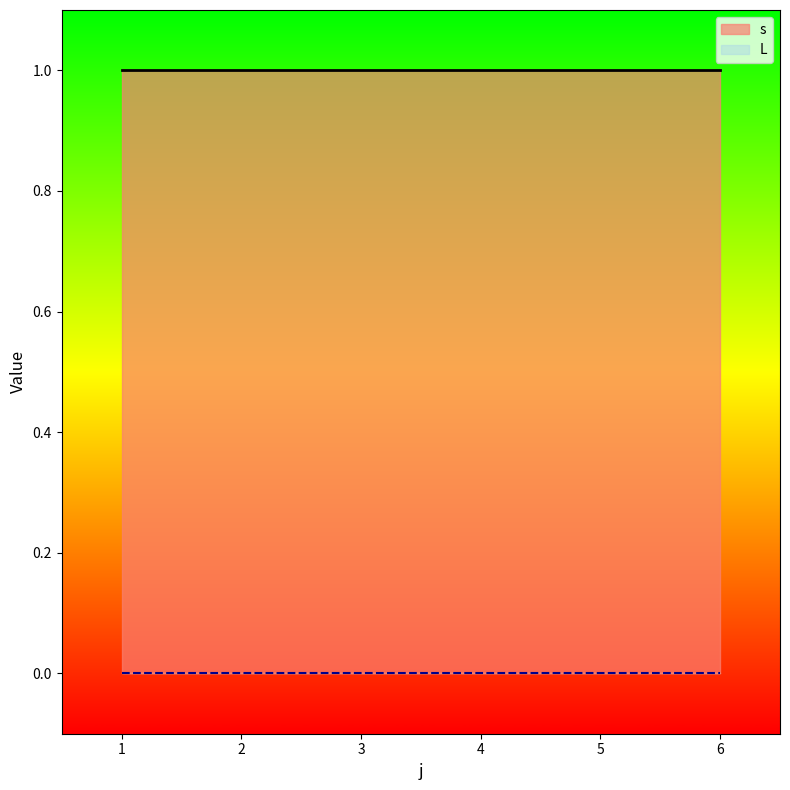

Which series has the largest range (max minus min)?

s